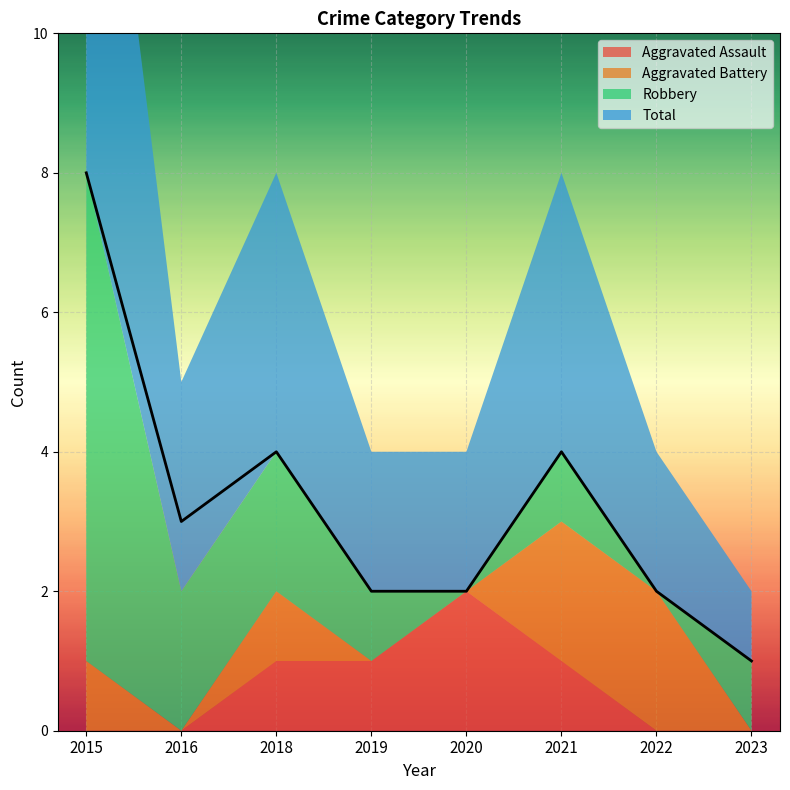

Which has a higher value, 2015 or 2019?

2019